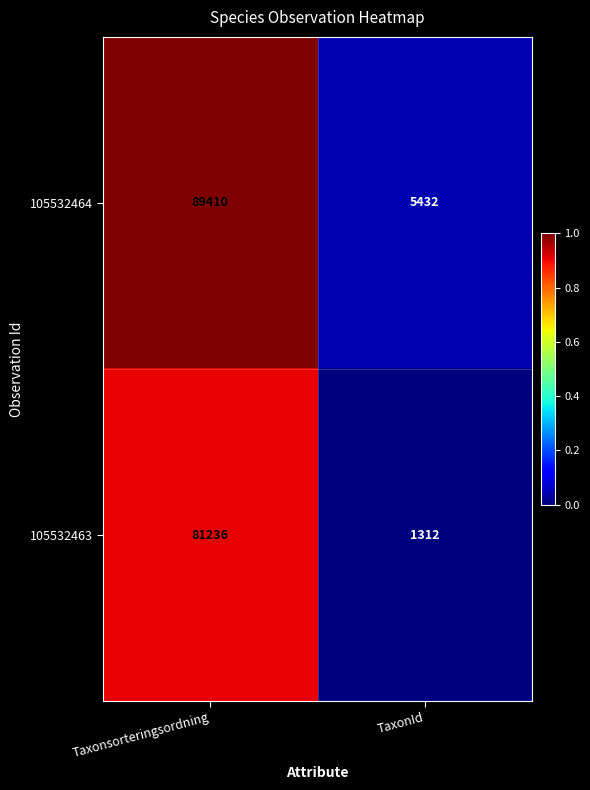

True or false: 105532463 has a value of 1312 at TaxonId.

True